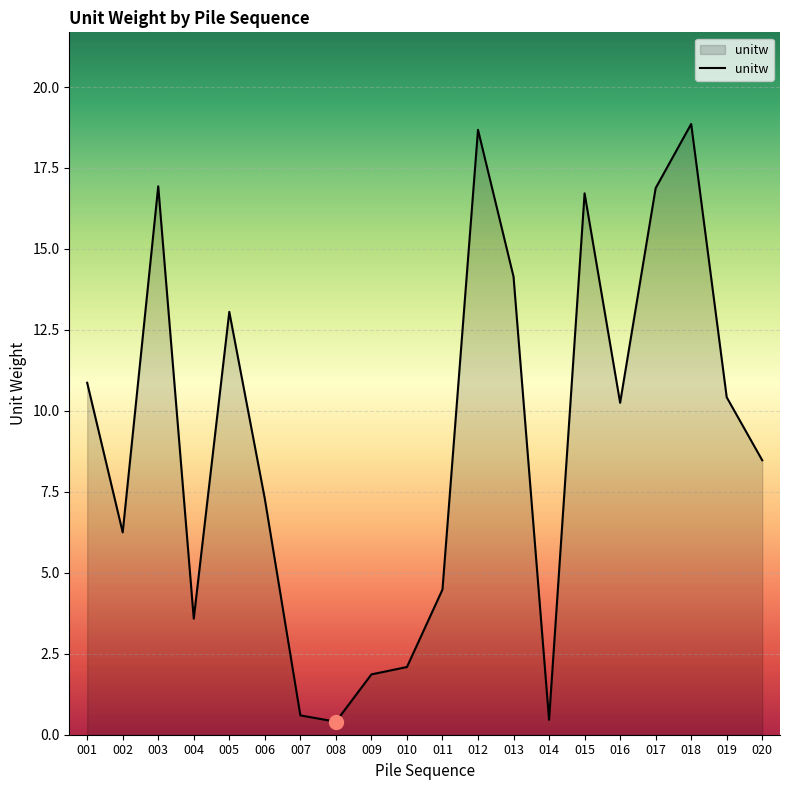

True or false: the data shows 10.4 at 019.

True